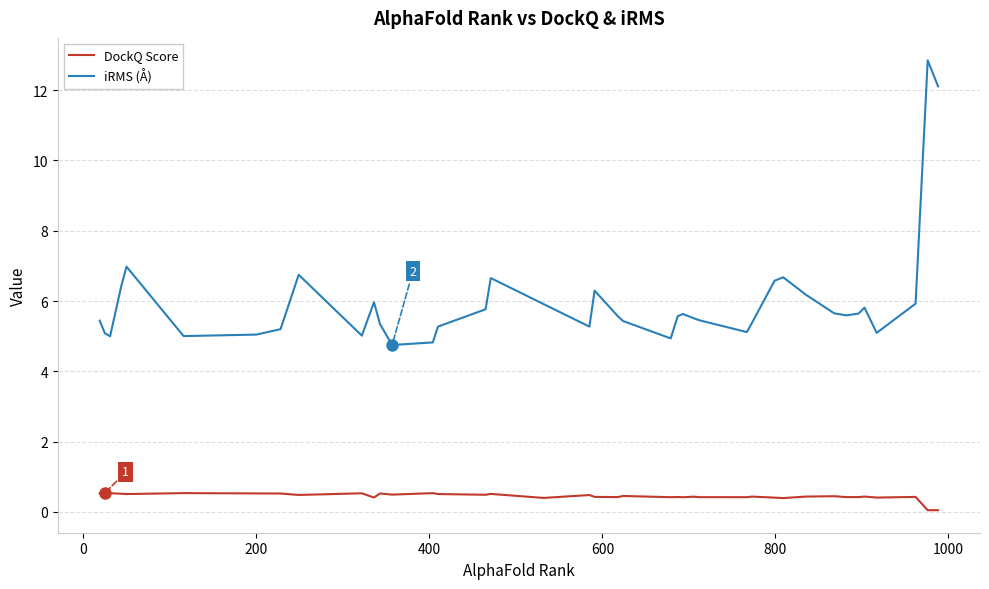

List the series in order of their overall mean, highest first.

iRMS (Å), DockQ Score